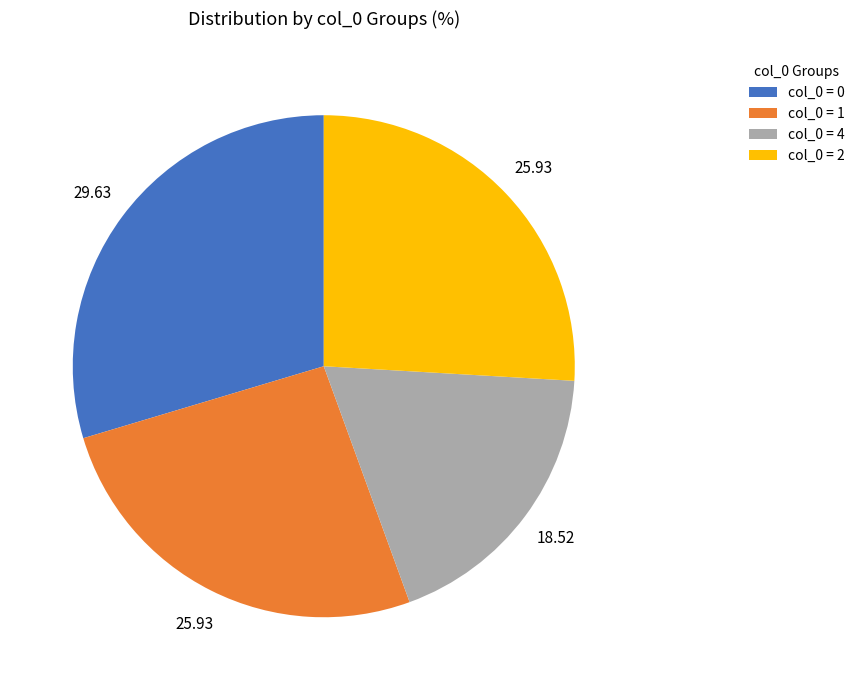

Does col_0 = 1 represent more than half of the total?

No